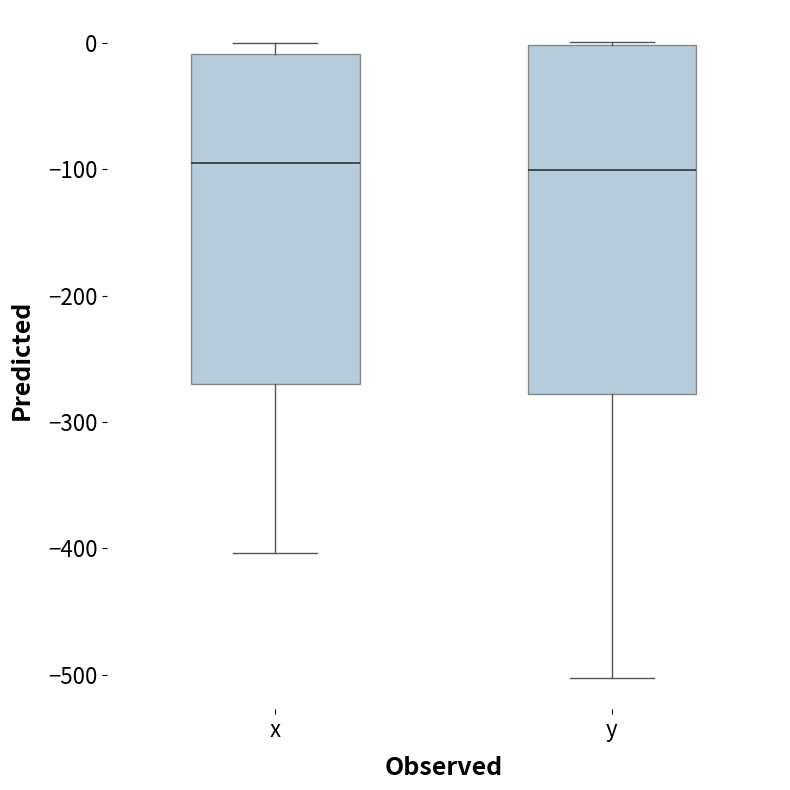

Reading left to right, transcribe this box plot: for each box, give where its median line is, the range the box spans, and where its two whiskers end, as read against the y-axis. The values are not printed on the chart, so give them approximately, as read against the axis.

x: median -90, box -270 to -10, whiskers -400 to 0
y: median -100, box -280 to 0, whiskers -500 to 0